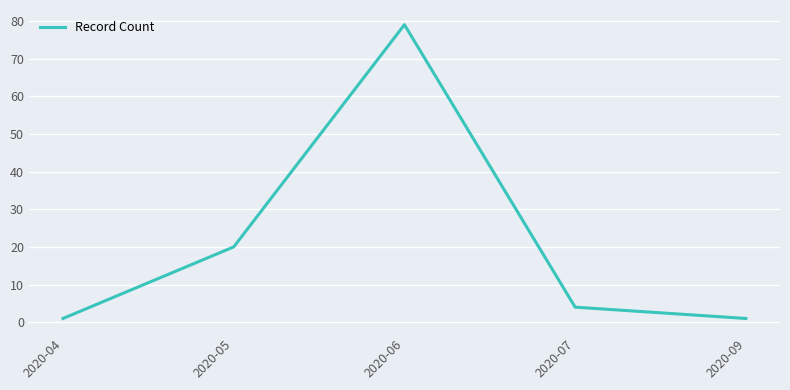

At which category does the data reach its first local peak?

2020-06